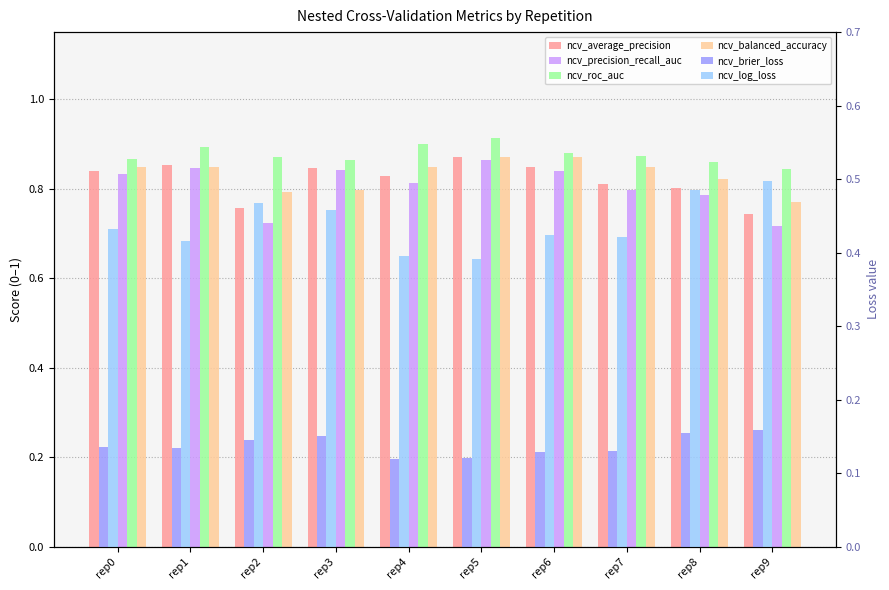

Rank the series at rep3 from lowest to highest value.

ncv_brier_loss, ncv_log_loss, ncv_balanced_accuracy, ncv_precision_recall_auc, ncv_average_precision, ncv_roc_auc